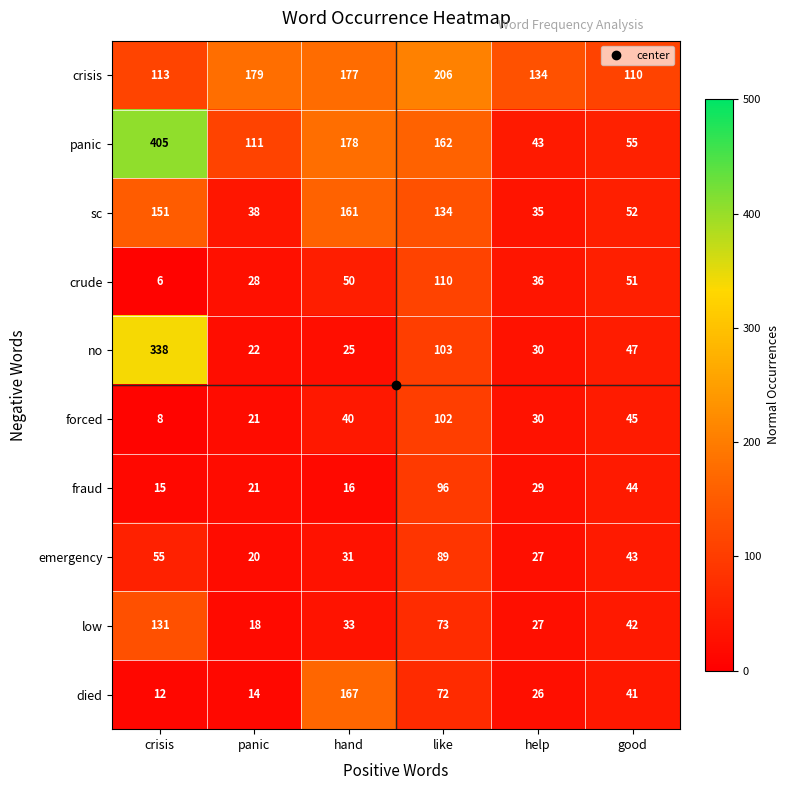

The value of low at good is 42. True or false?

True